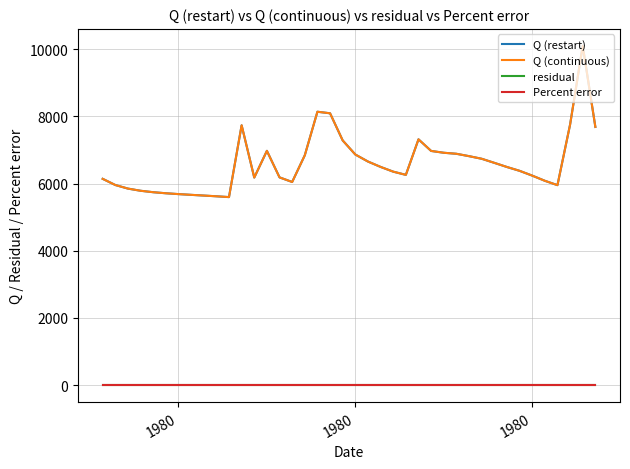

Does the chart have visible grid lines?

Yes